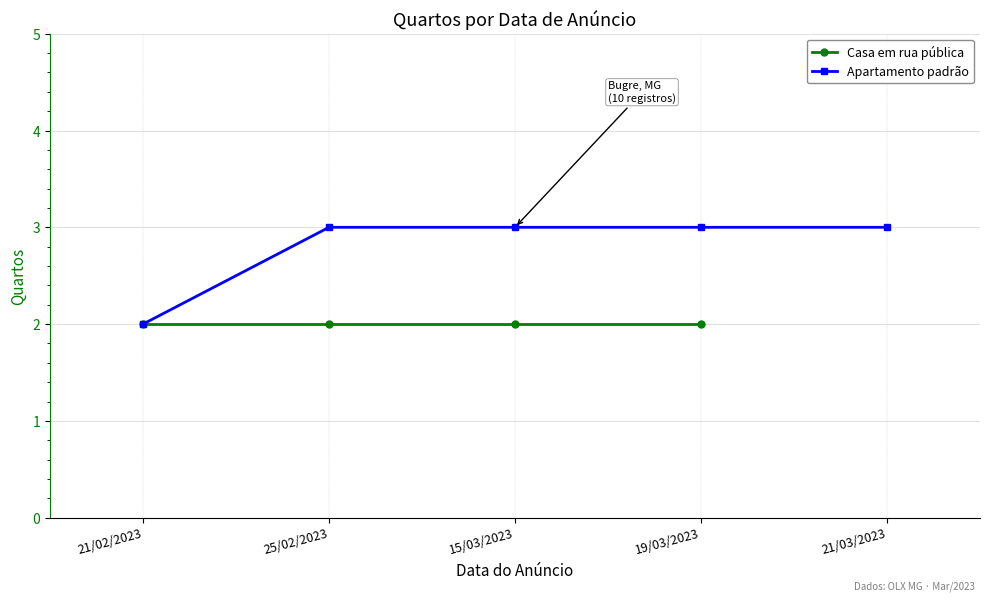

What is the difference between the maximum and minimum values?

1